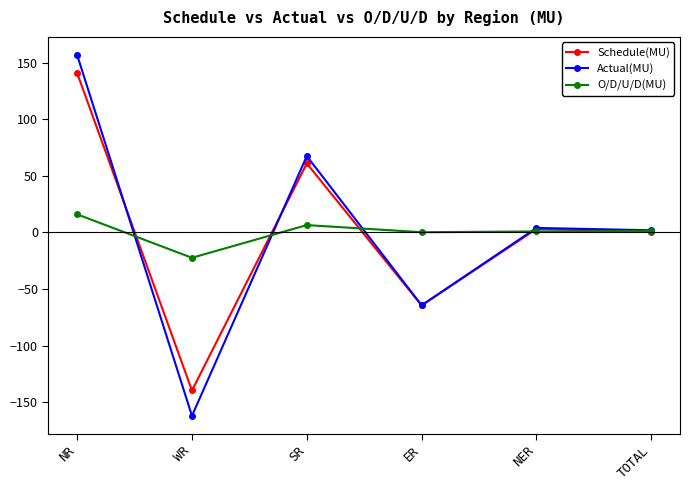

What are all the series names shown in the legend?

Schedule(MU), Actual(MU), O/D/U/D(MU)